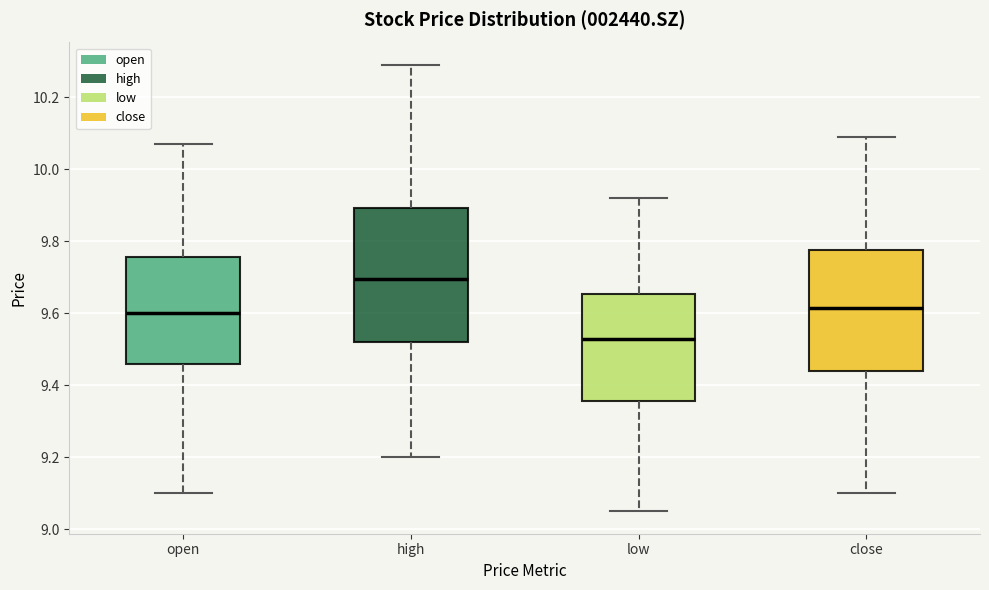

Which box has the lowest median line?

low